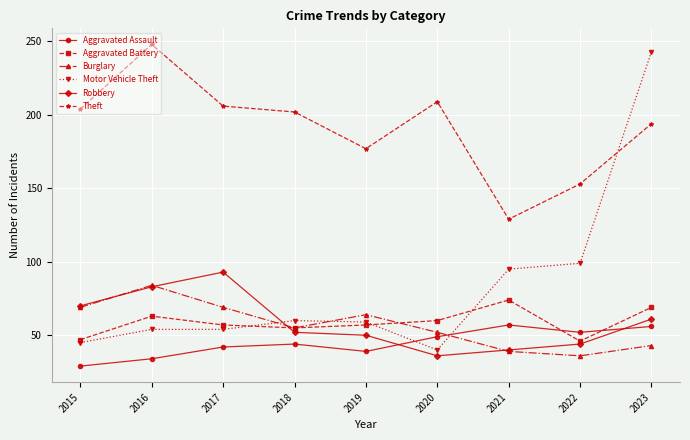

What is the spread (max minus min) of values at 2016?

214